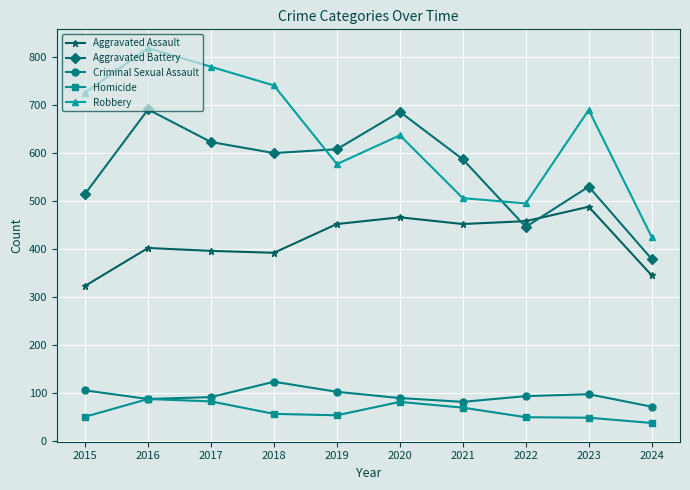

How many interior local peaks does the Robbery series have?

3